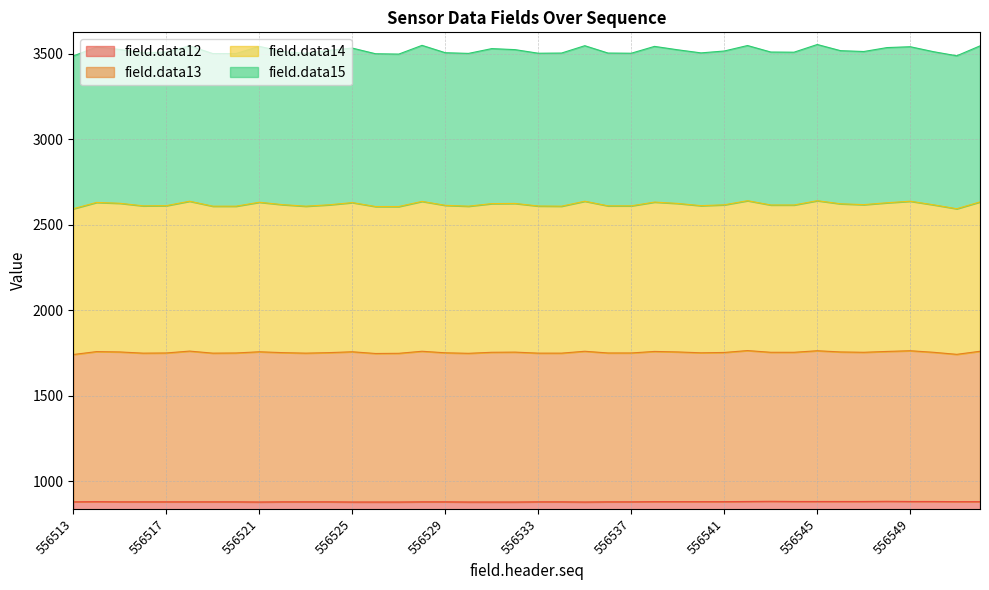

At which category is the sum across all series the highest?

556545